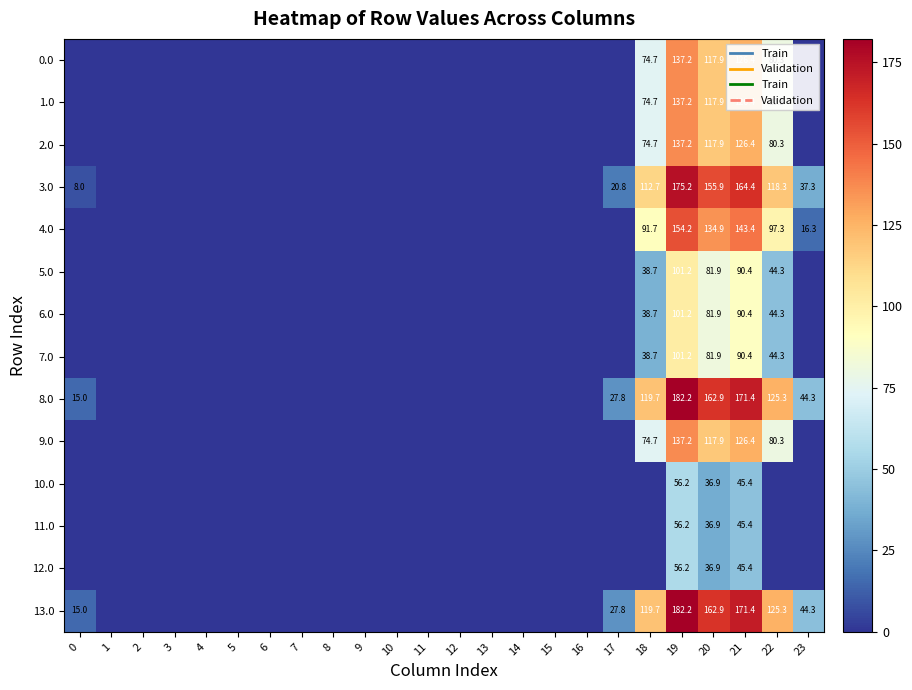

The 5.0 series shows -62.4 at 7. True or false?

False